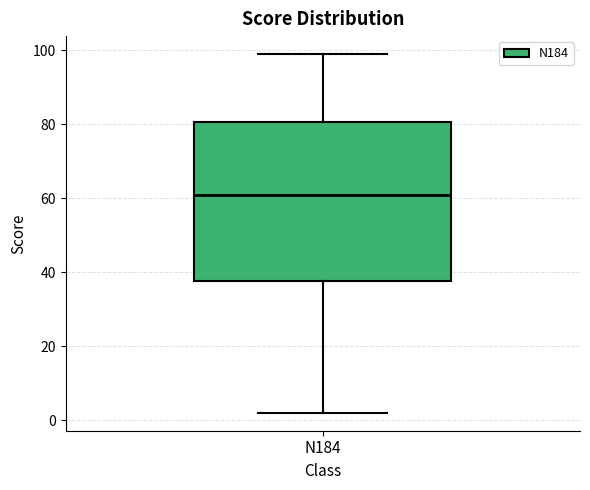

Where does the lower whisker of the box for N184 end on the y-axis? The values are not printed on the chart, so give them approximately, as read against the axis.

2